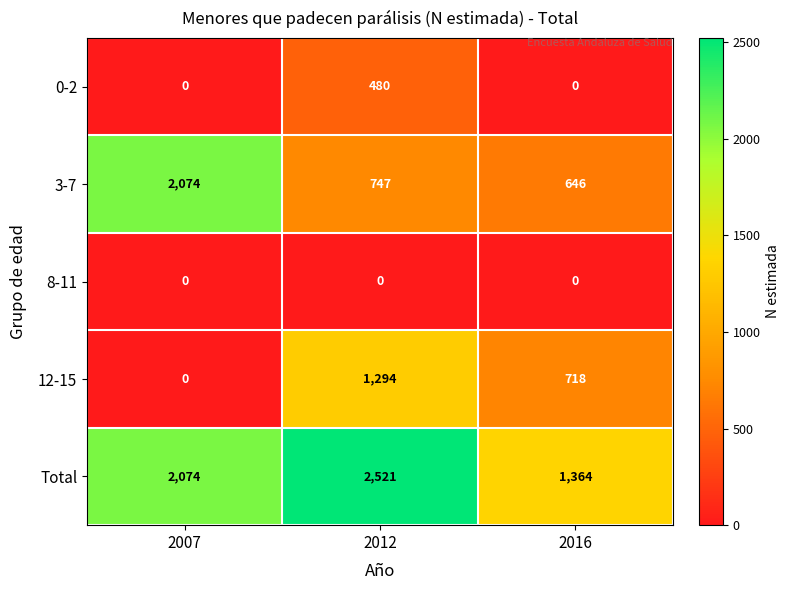

Count the number of data series in this chart.

5